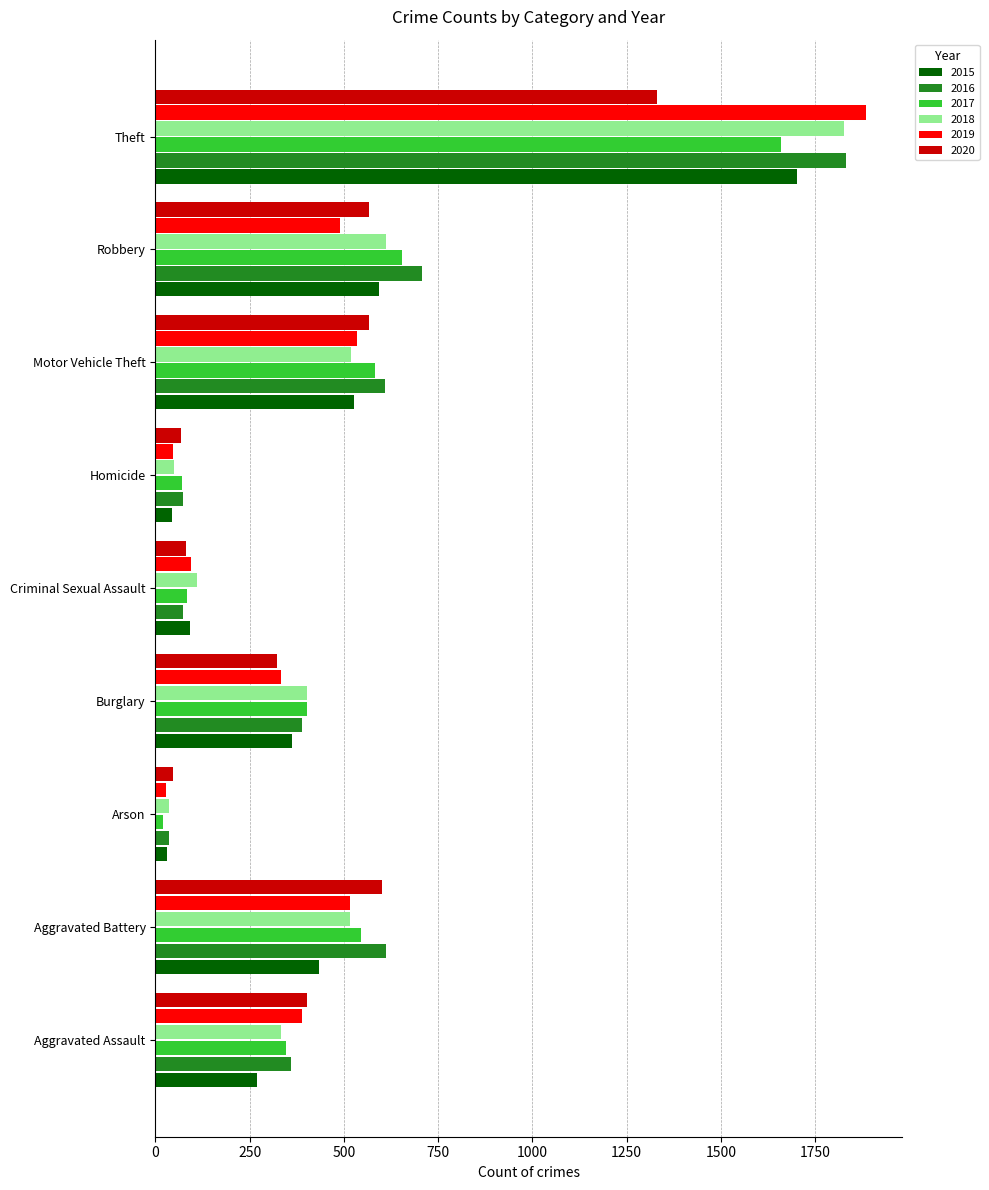

At which label is 2015 closest to 867?

Robbery